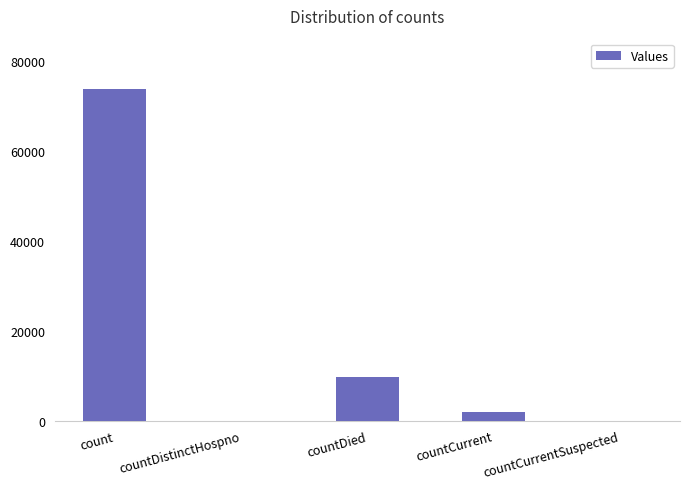

Count the number of categories in the chart.

5